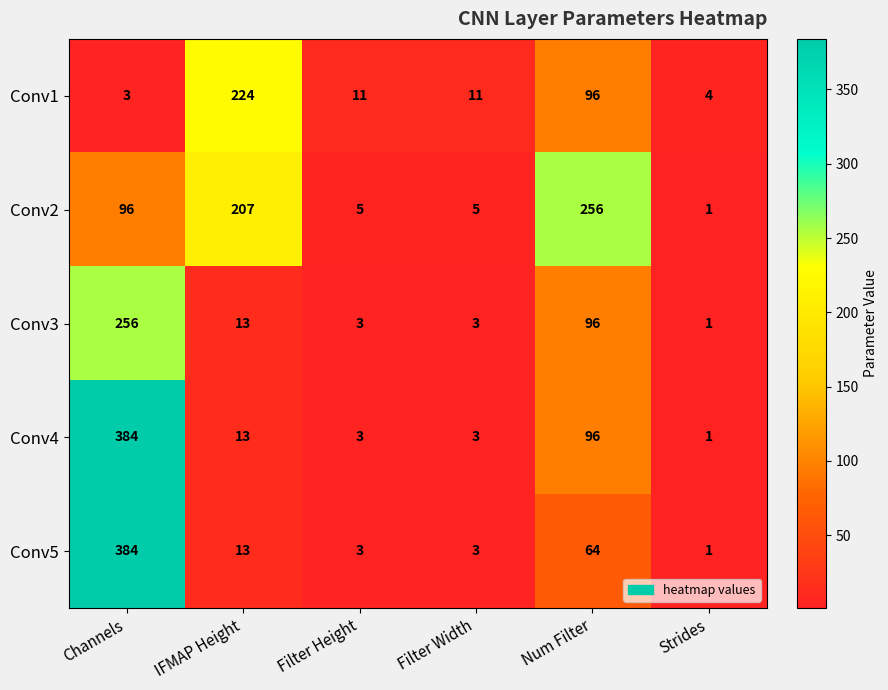

What is the spread (max minus min) of values at Channels?

381